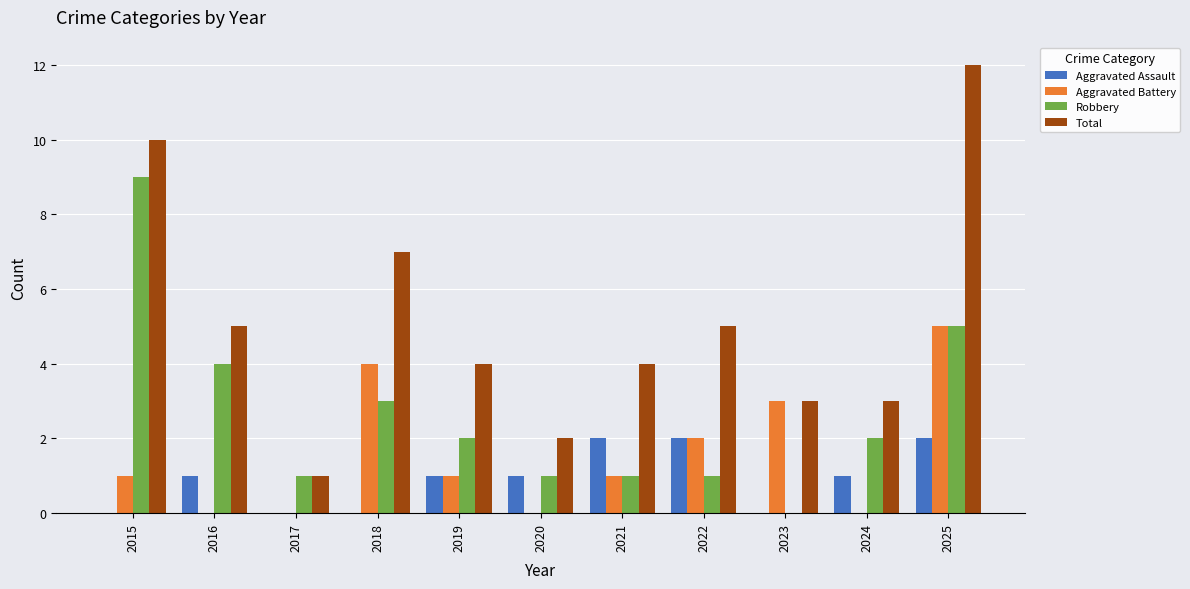

Between 2017 and 2018, which series saw the biggest shift?

Total